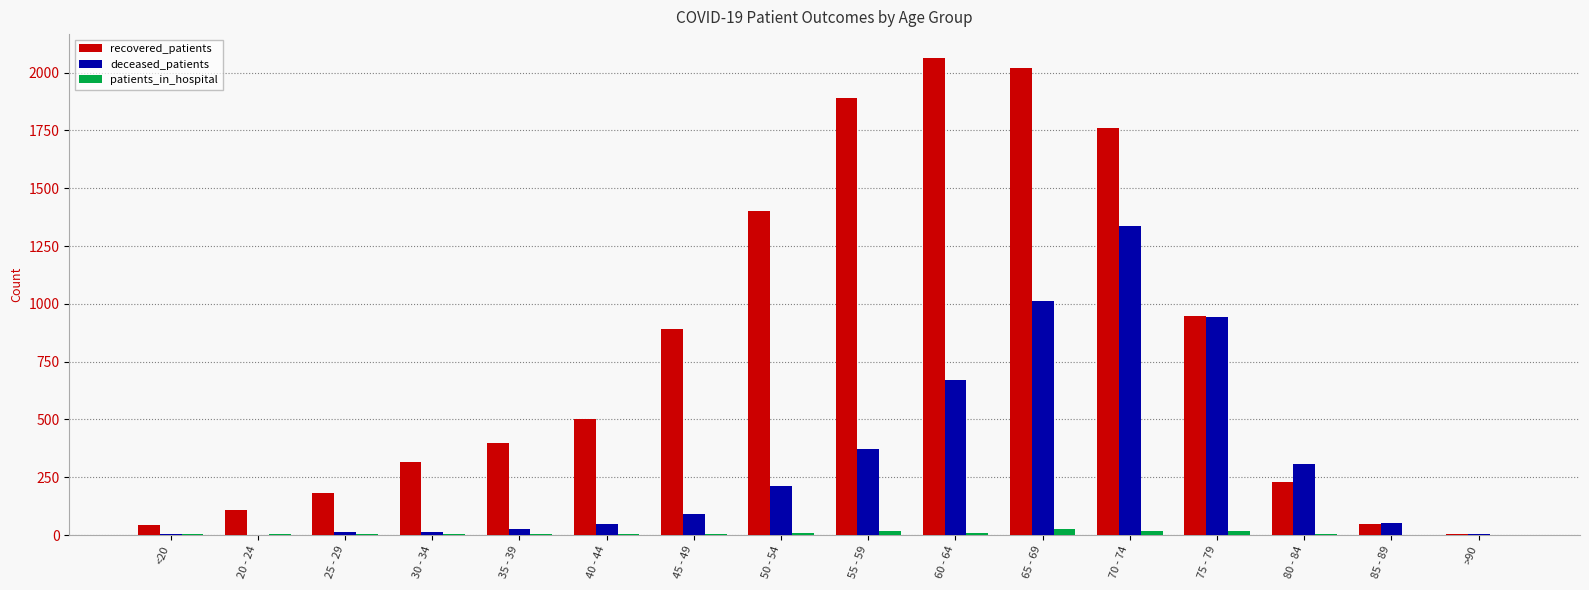

Is the value of deceased_patients at 50 - 54 greater than the value of patients_in_hospital at 30 - 34?

Yes